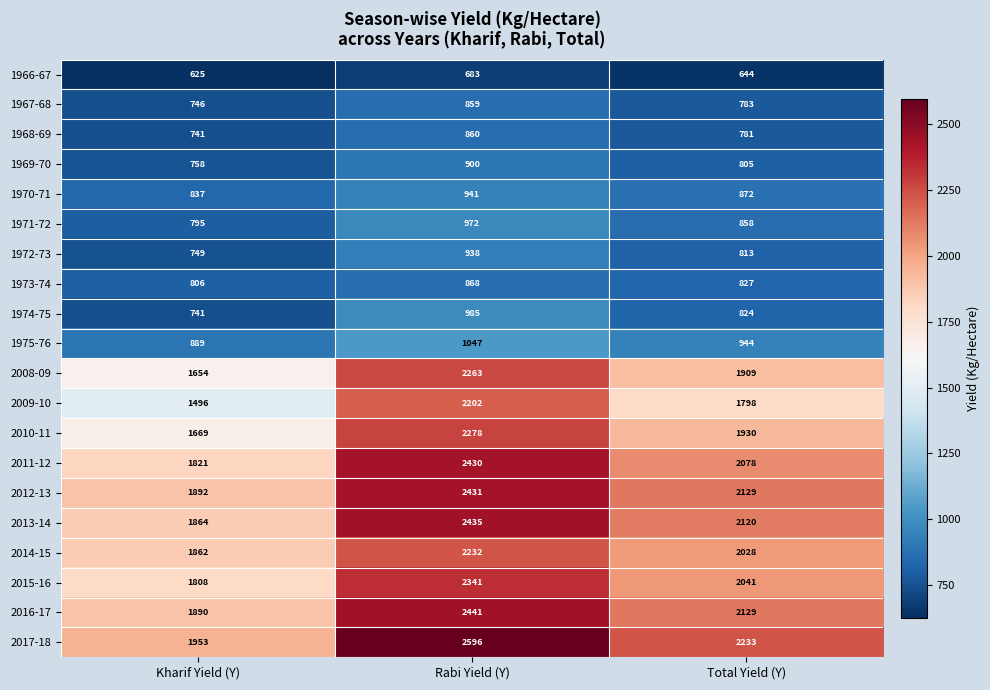

What is the average value of the 1971-72 series?

875